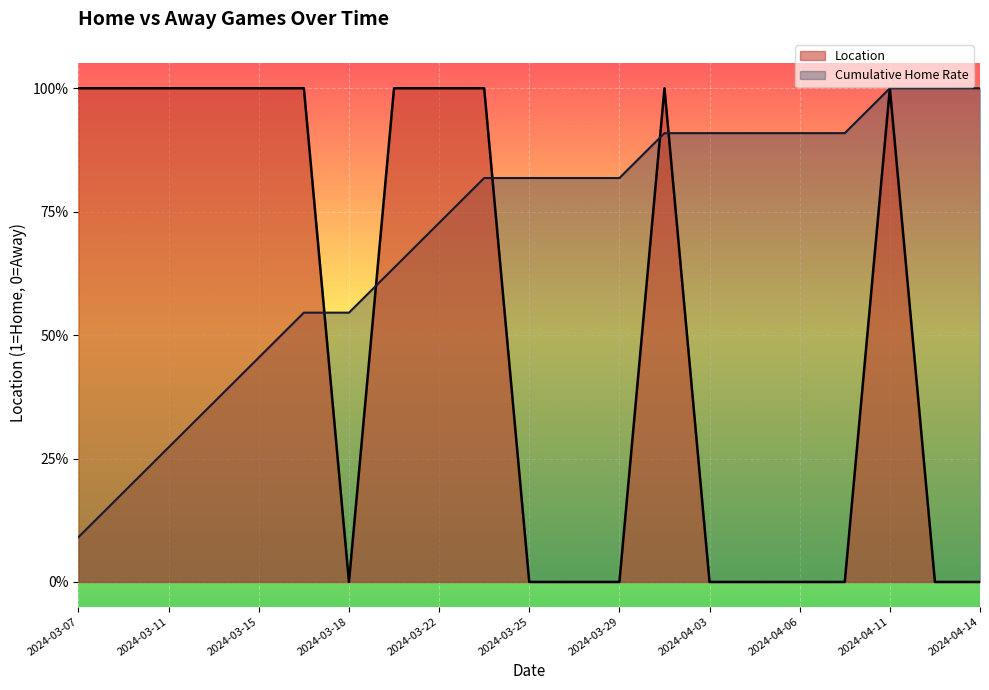

Which has a higher value, 2024-03-27 or 2024-04-06?

2024-03-27